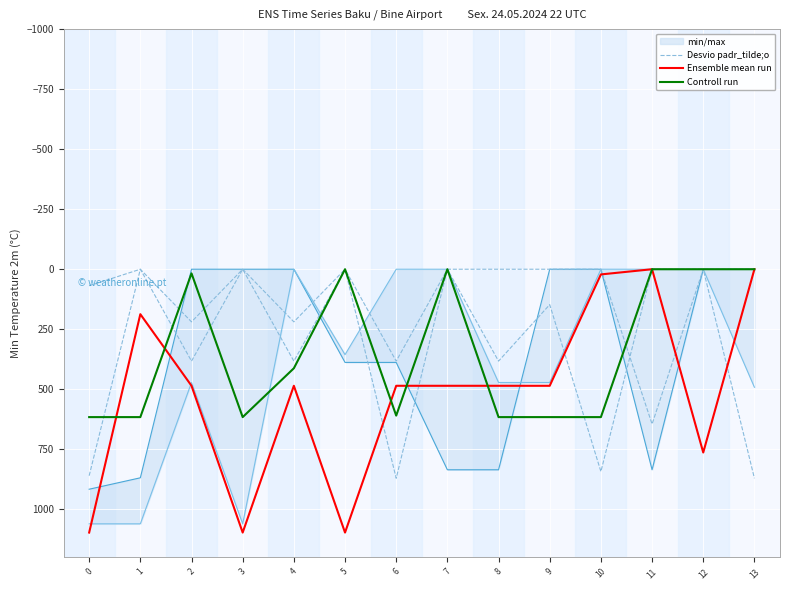

True or false: Ensemble mean run and Controll run cross at least once.

True